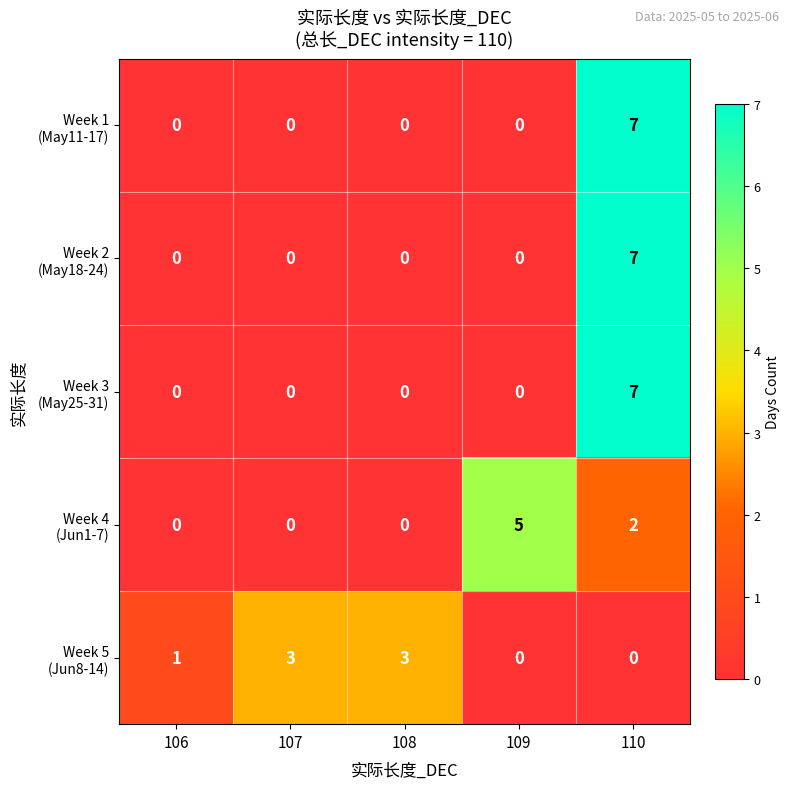

At how many categories does at least one series exceed 4?

2